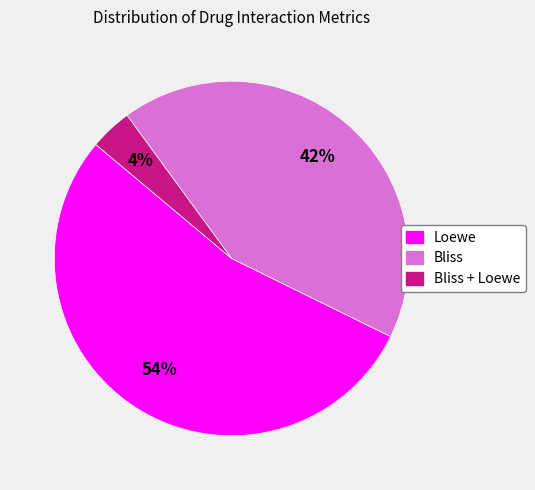

How many slices are in this pie chart?

3